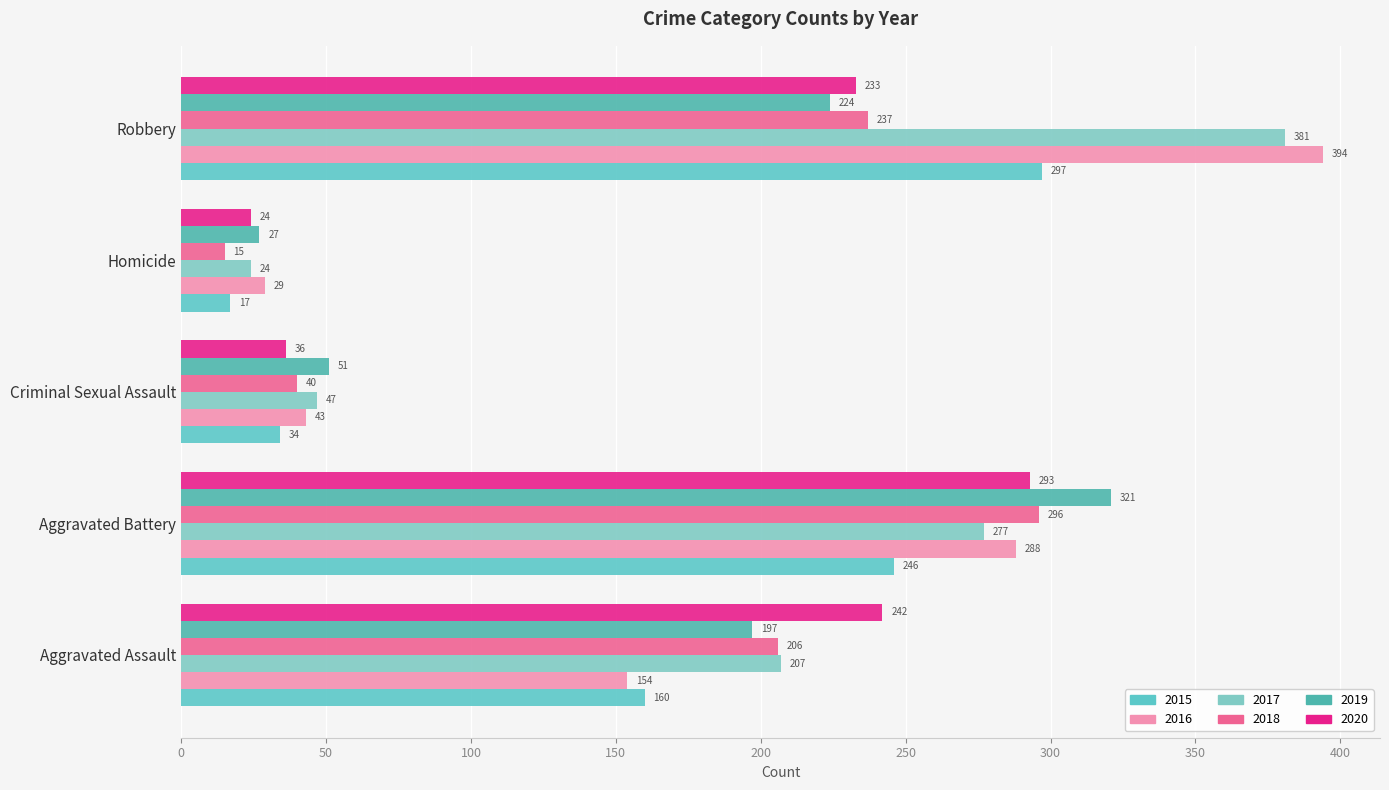

How many data points in 2019 are less than 197?

2